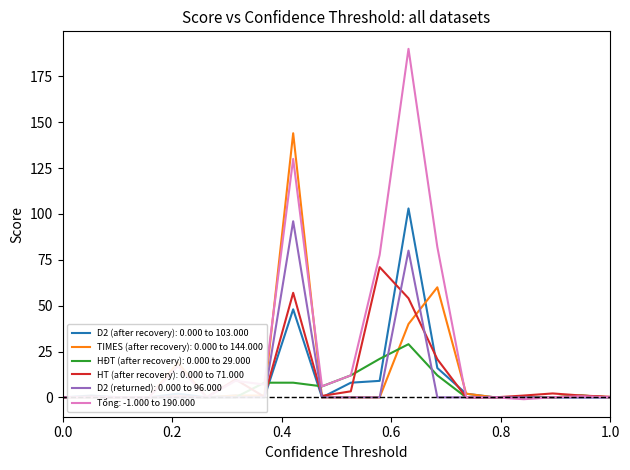

Which series has the largest range (max minus min)?

Tổng